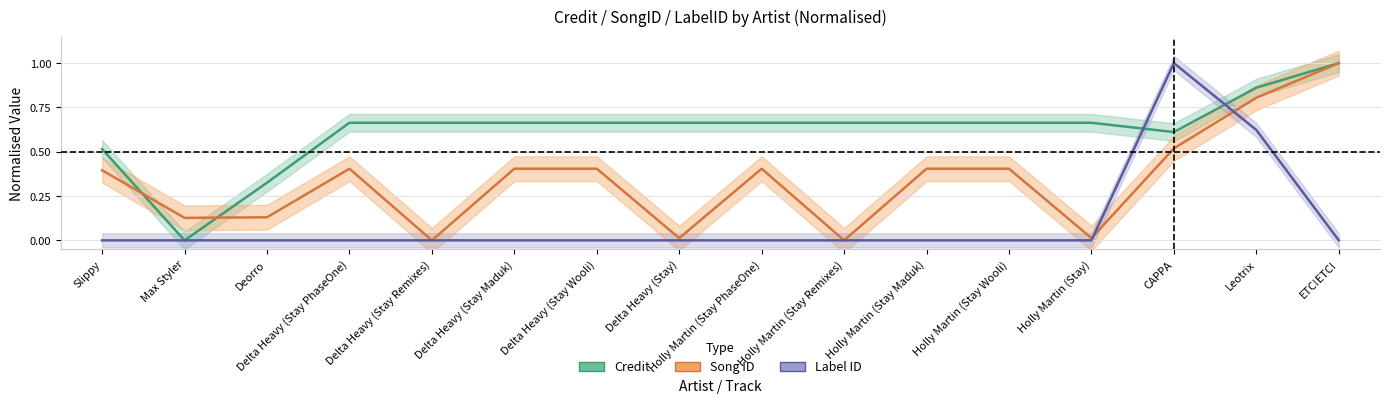

Rank the series by their average value, from lowest to highest.

labelid, songid, credit